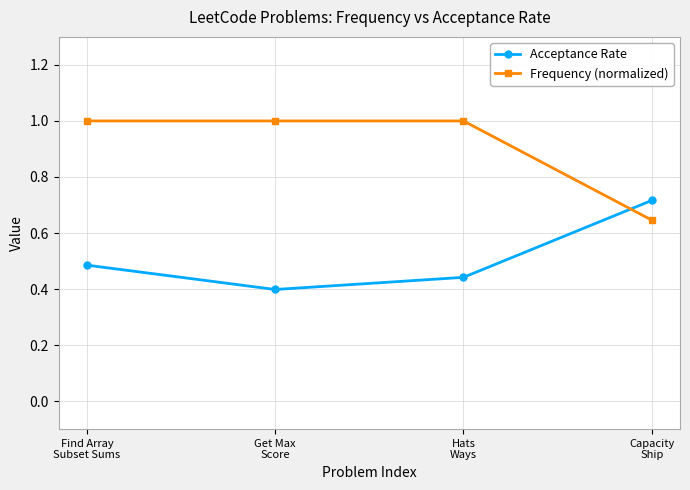

At which category is the sum across all series the highest?

Find Array
Subset Sums